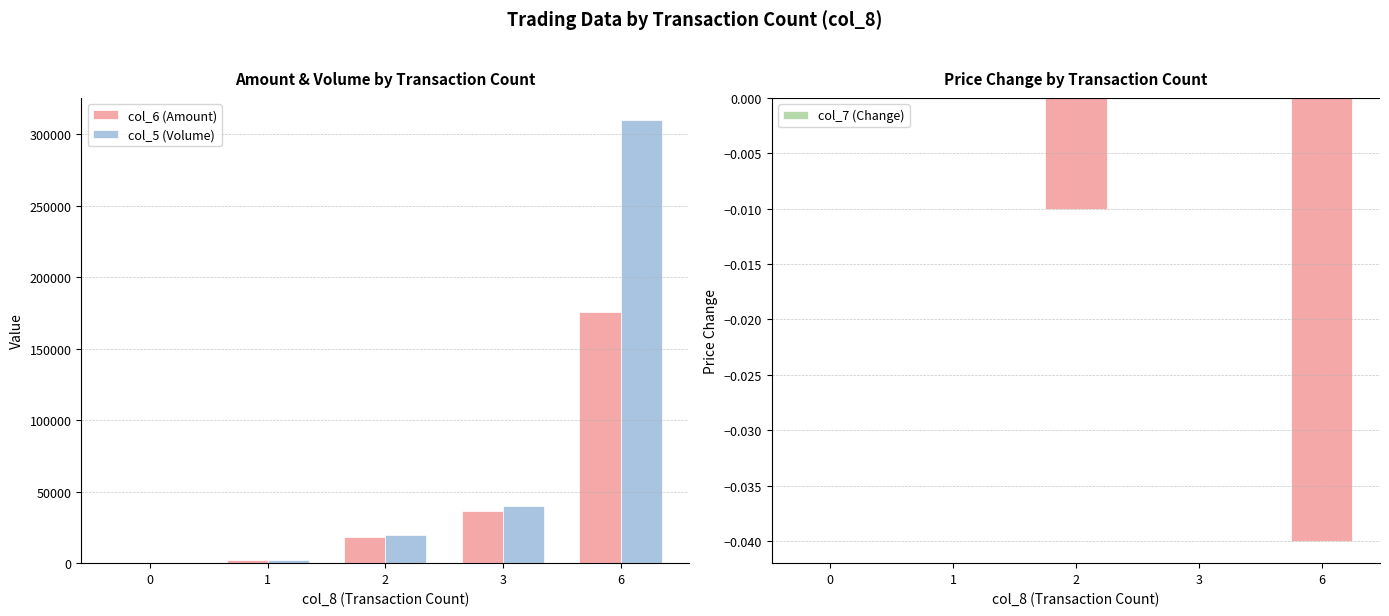

Reading left to right, transcribe all the data shown in this chart.

col_6 (Amount): 0=0.0	1=2250.0	2=18000.0	3=36300.0	6=175900.0
col_5 (Volume): 0=0.0	1=2000.0	2=20000.0	3=40000.0	6=310000.0
col_7 (Change): 0=0.0	1=0.0	2=-0.0	3=0.0	6=-0.0